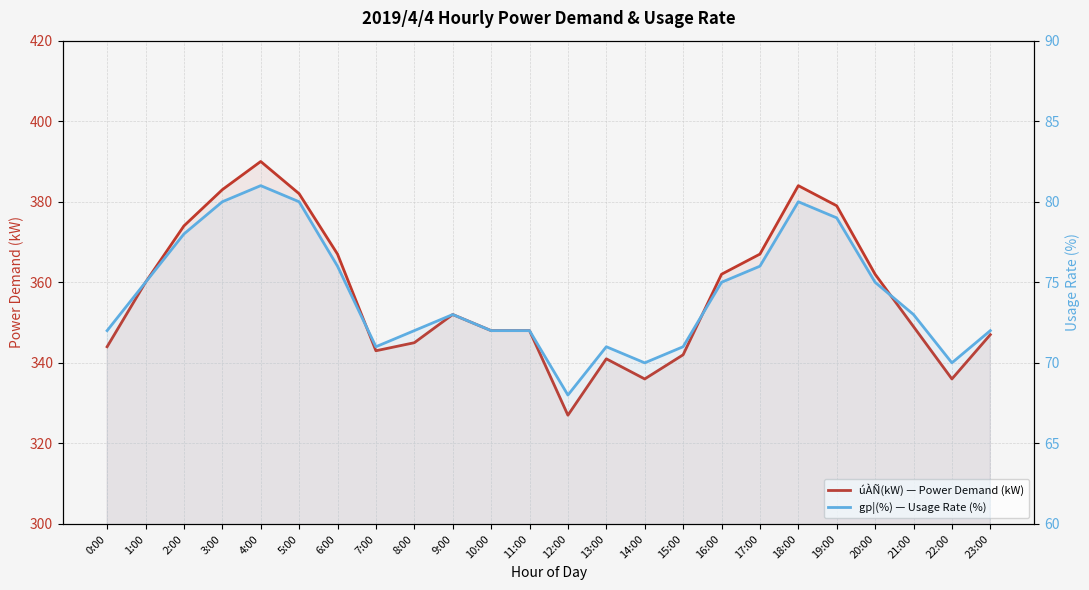

Where does the gp¦(%) — Usage Rate (%) series first go above 73?

1:00